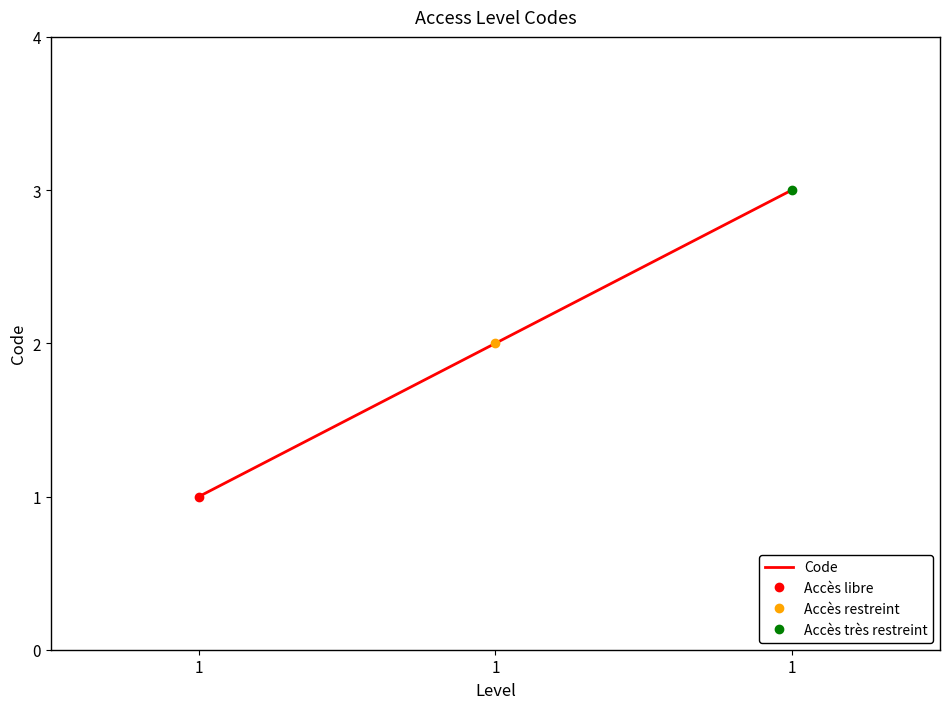

What is the minimum value shown in the chart?

1